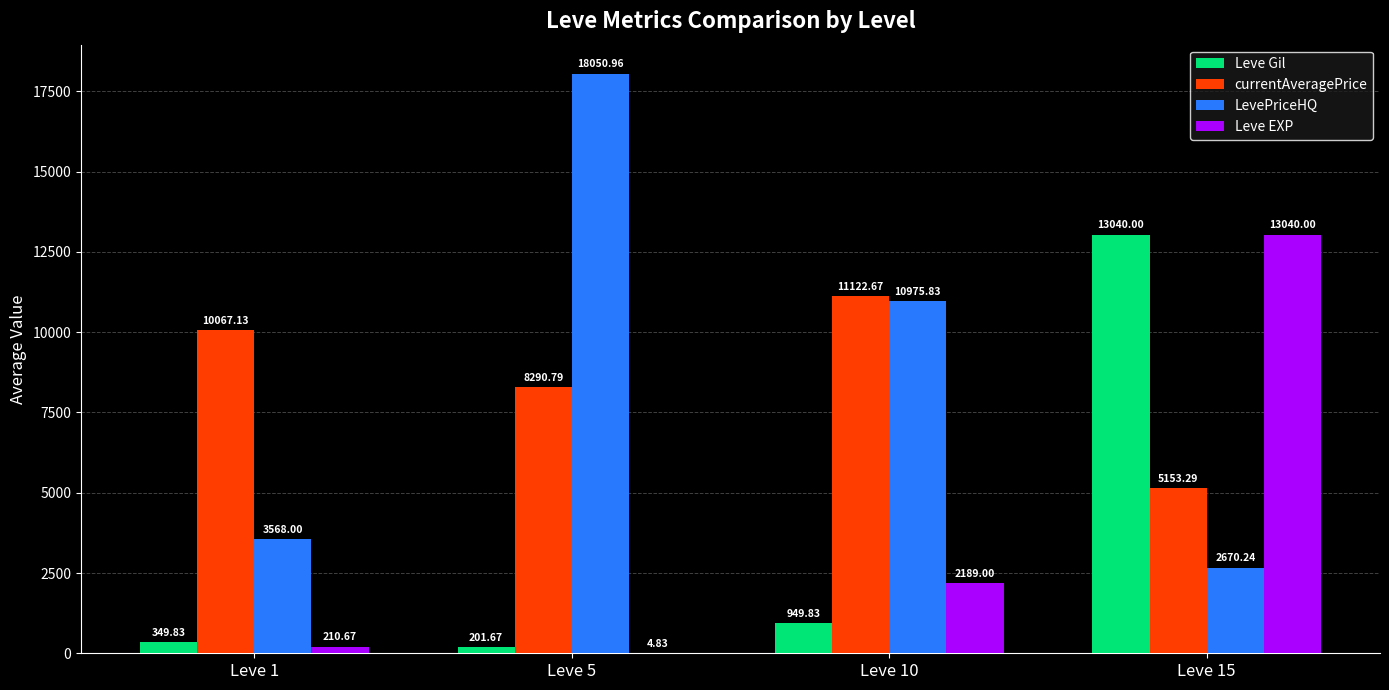

Which series has the largest total across all categories?

LevePriceHQ